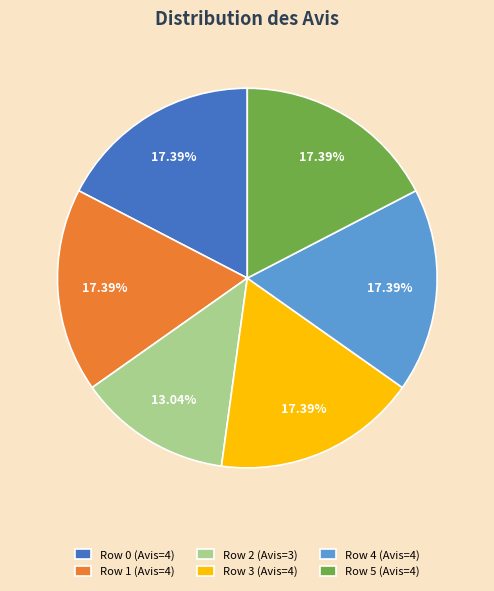

Which category has the smallest portion of the pie?

Row 2 (Avis=3)